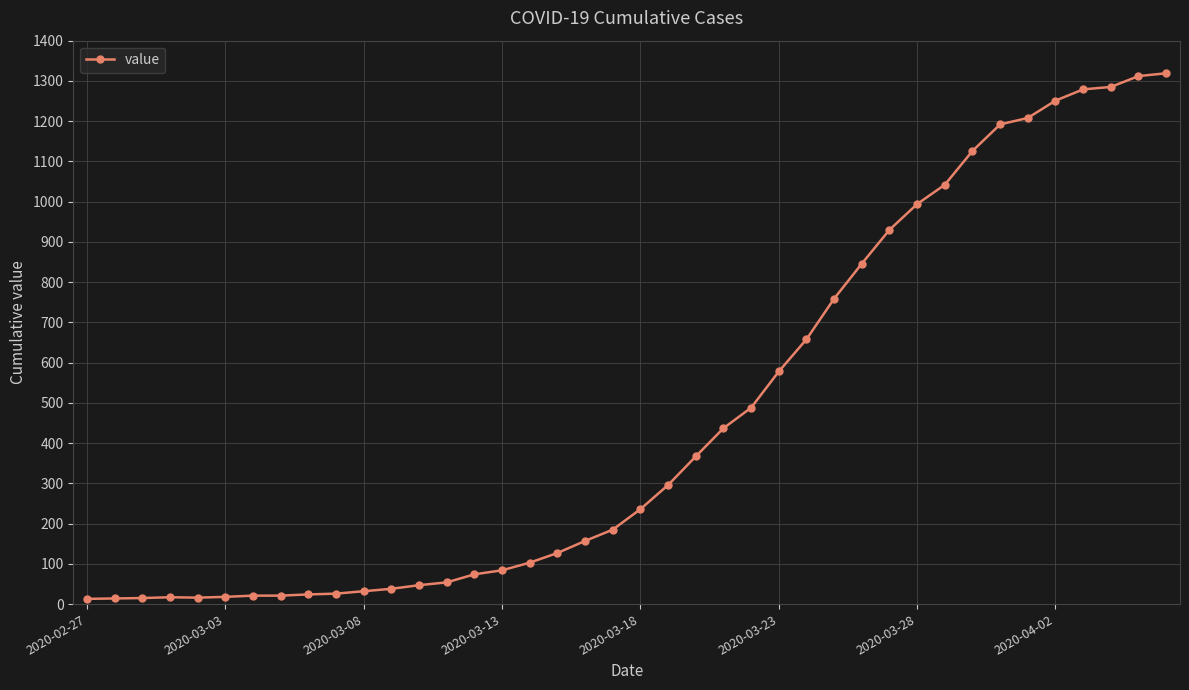

What is the greatest value displayed?

1319